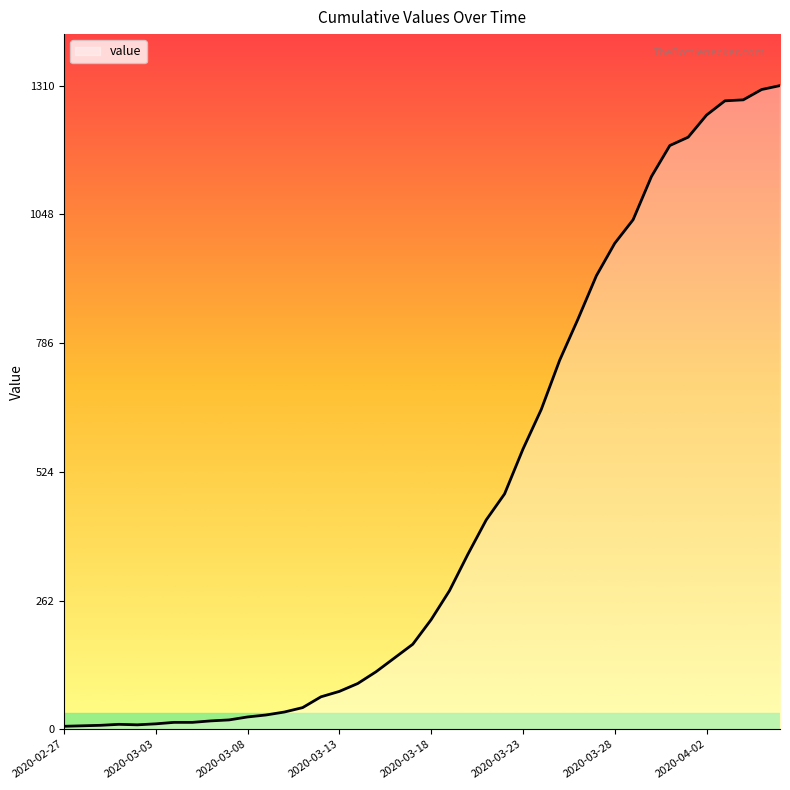

What is the greatest value displayed?

1310